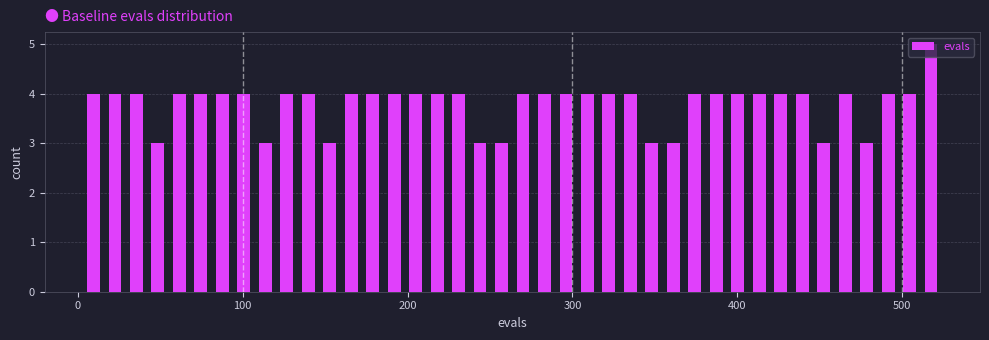

Read against the x-axis, roughly where is the centre of the tallest bar?

520